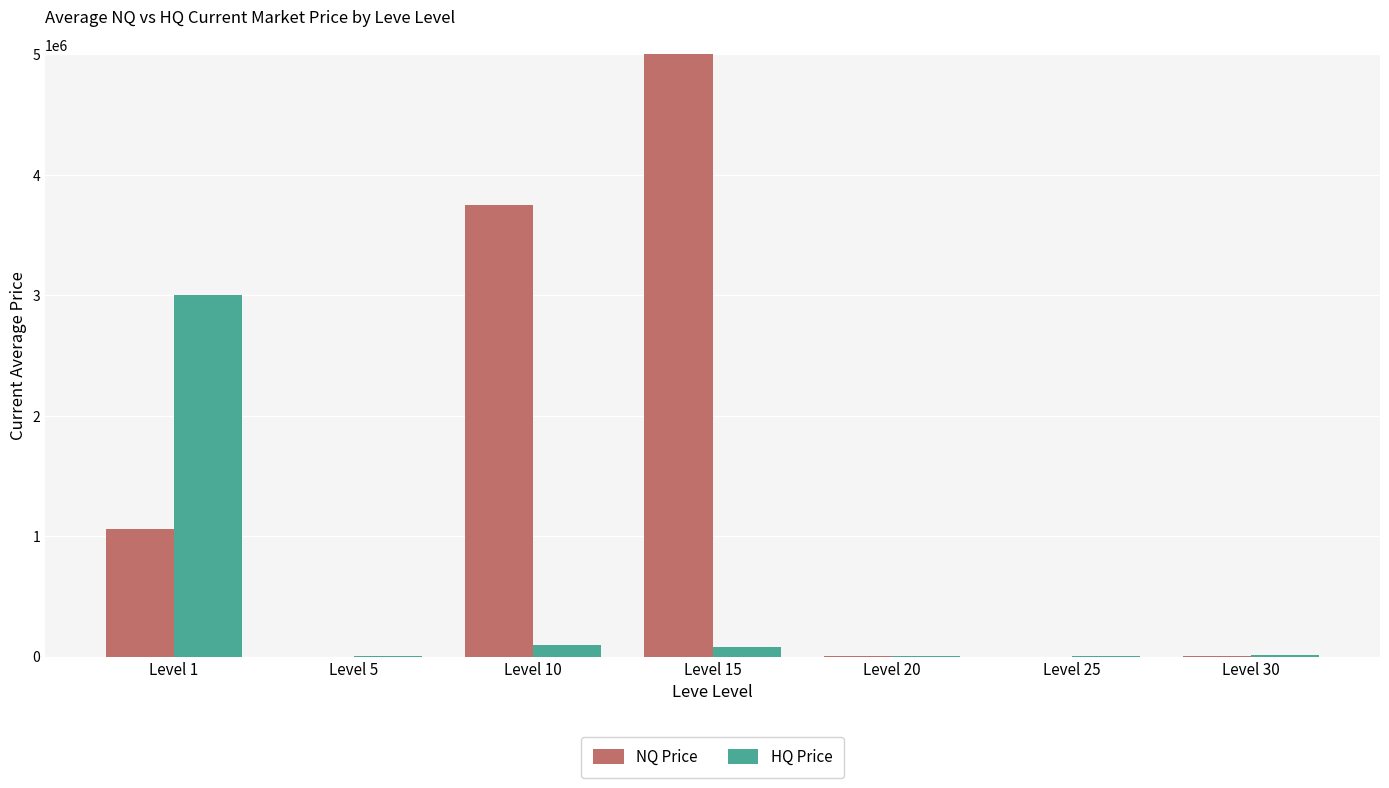

Which has a higher value, Level 15 or Level 1?

Level 15